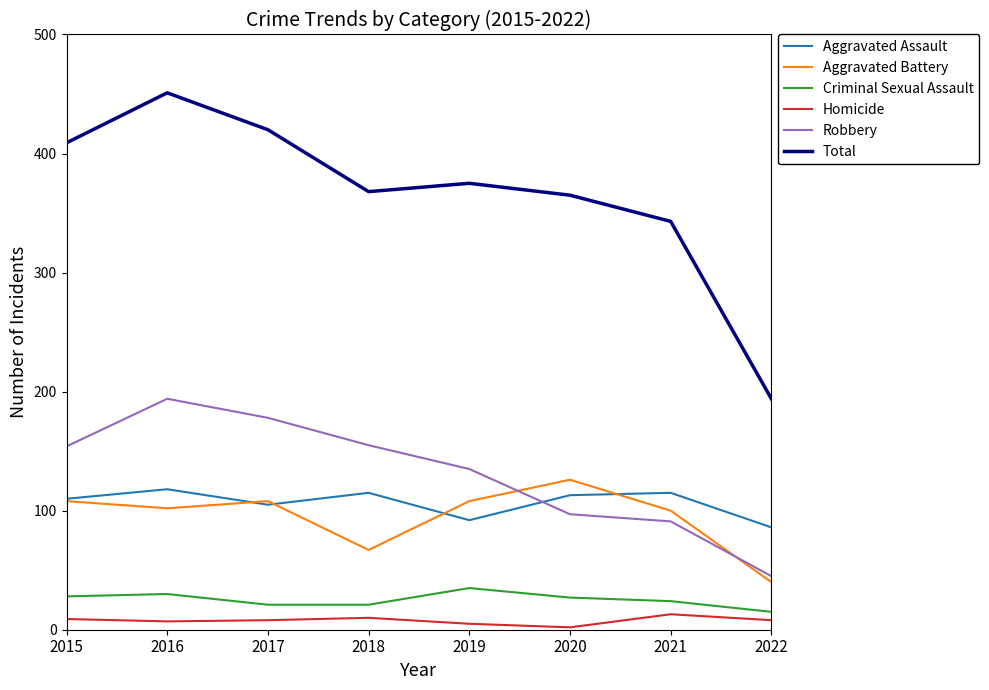

What are all the series names shown in the legend?

Aggravated Assault, Aggravated Battery, Criminal Sexual Assault, Homicide, Robbery, Total